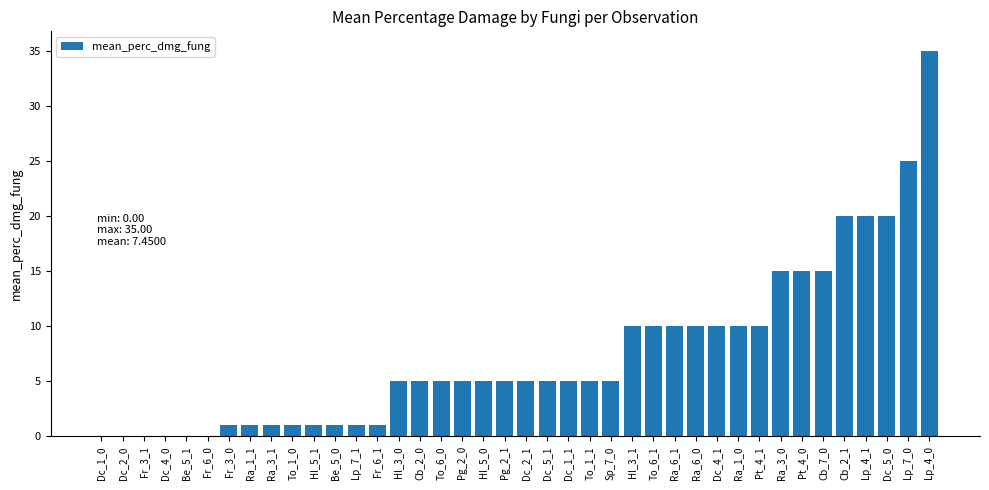

Which has a higher value, Cb_2_1 or Dc_4_1?

Cb_2_1